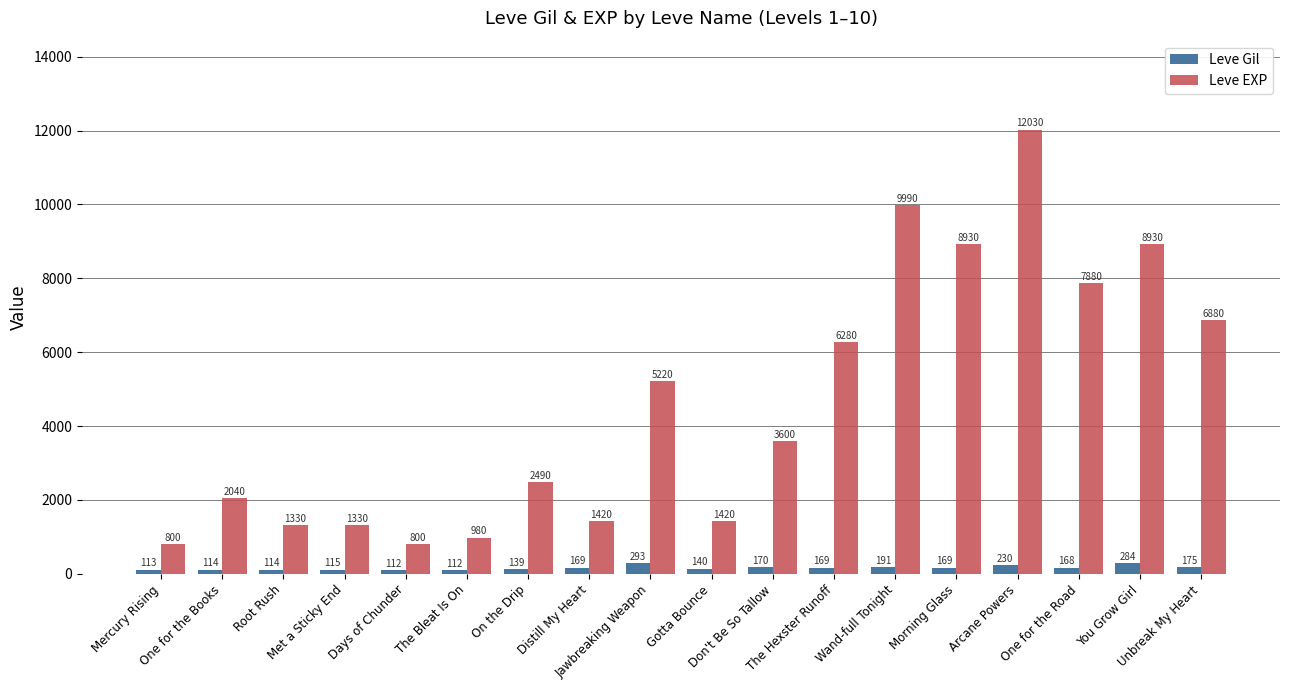

Rank the series by their maximum value, from lowest to highest.

Leve Gil, Leve EXP